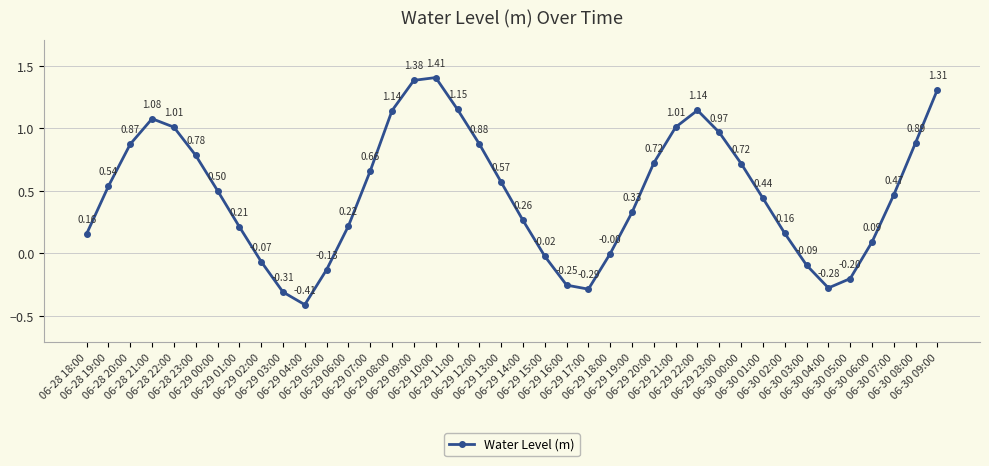

What is the difference between the maximum and second lowest values?

1.7